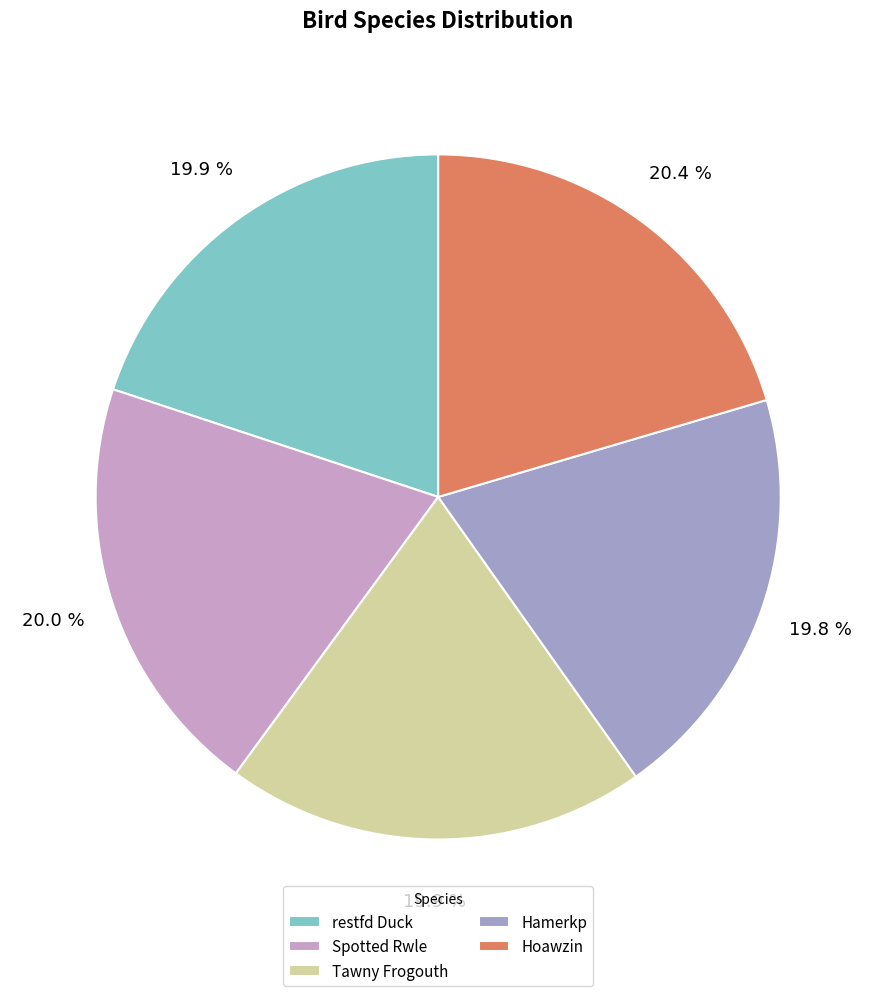

What percentage is the Hamerkp slice, to the nearest percent?

20%